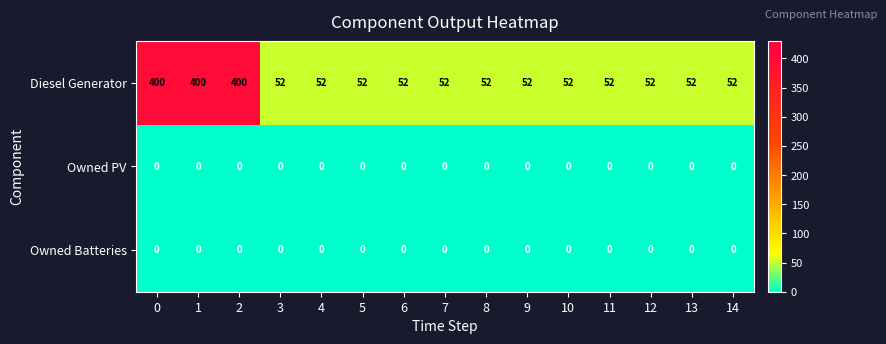

What is the difference between the highest and lowest values at 8?

52